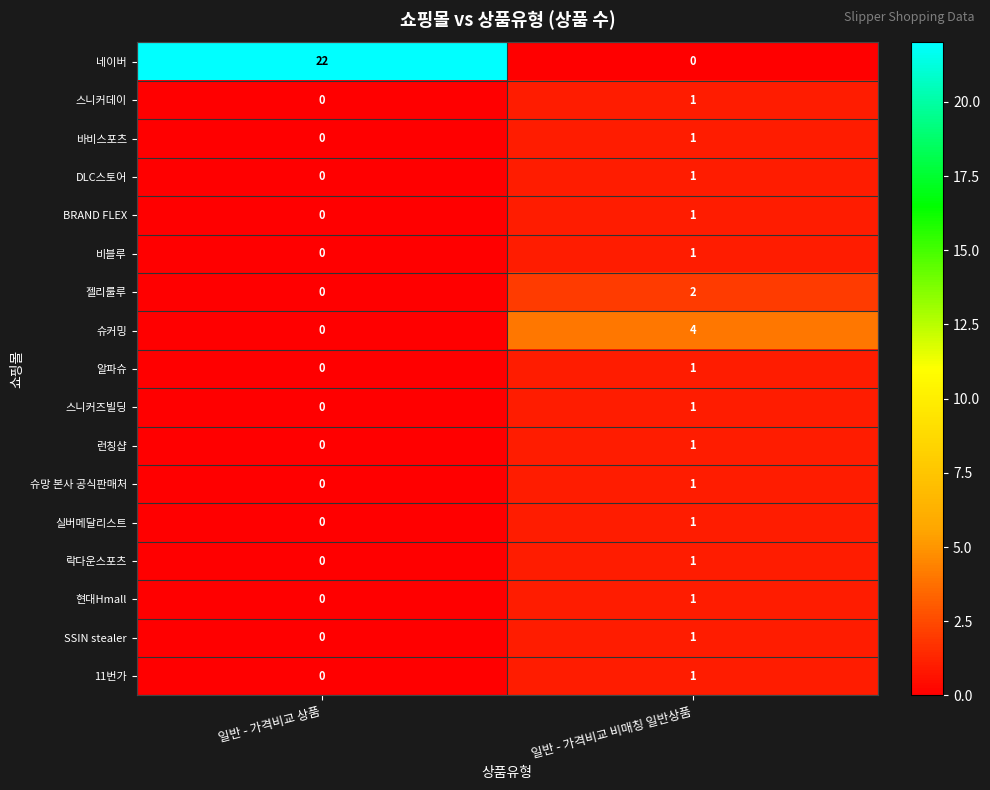

The 11번가 series shows -1 at 일반 - 가격비교 상품. True or false?

False